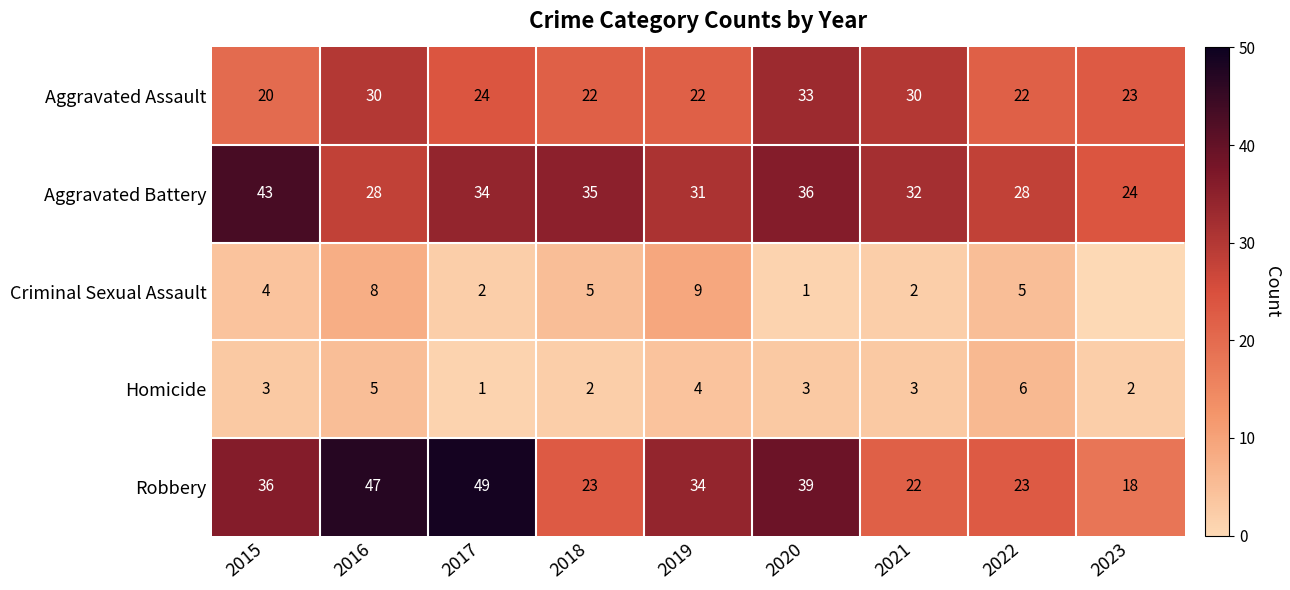

Rank the series at 2019 from highest to lowest value.

Robbery, Aggravated Battery, Aggravated Assault, Criminal Sexual Assault, Homicide